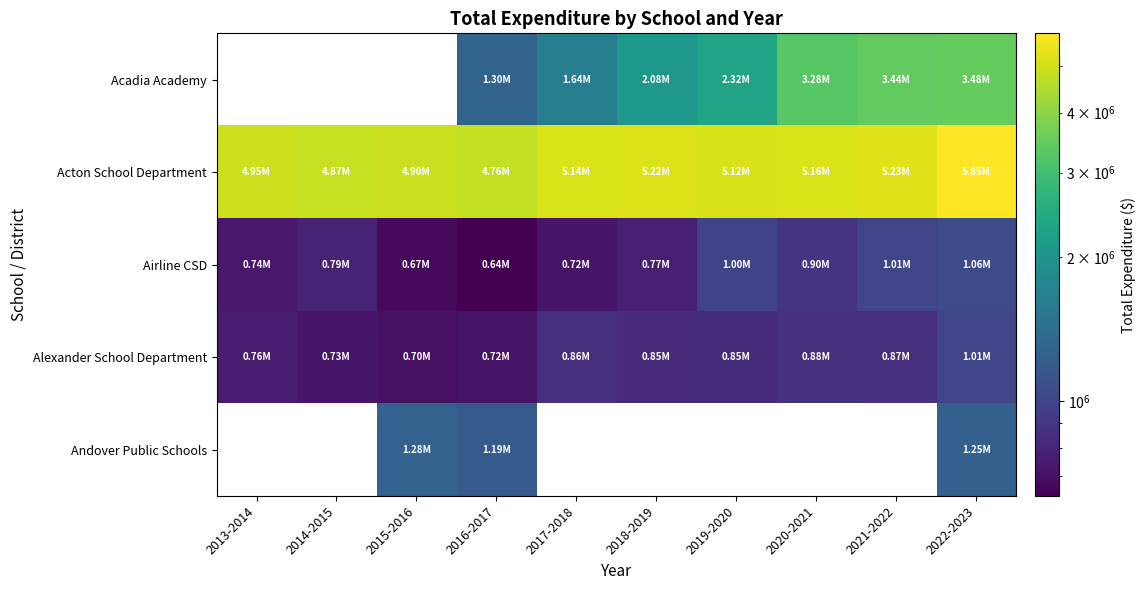

What is the difference between the highest and lowest values at 2020-2021?

4279525.5